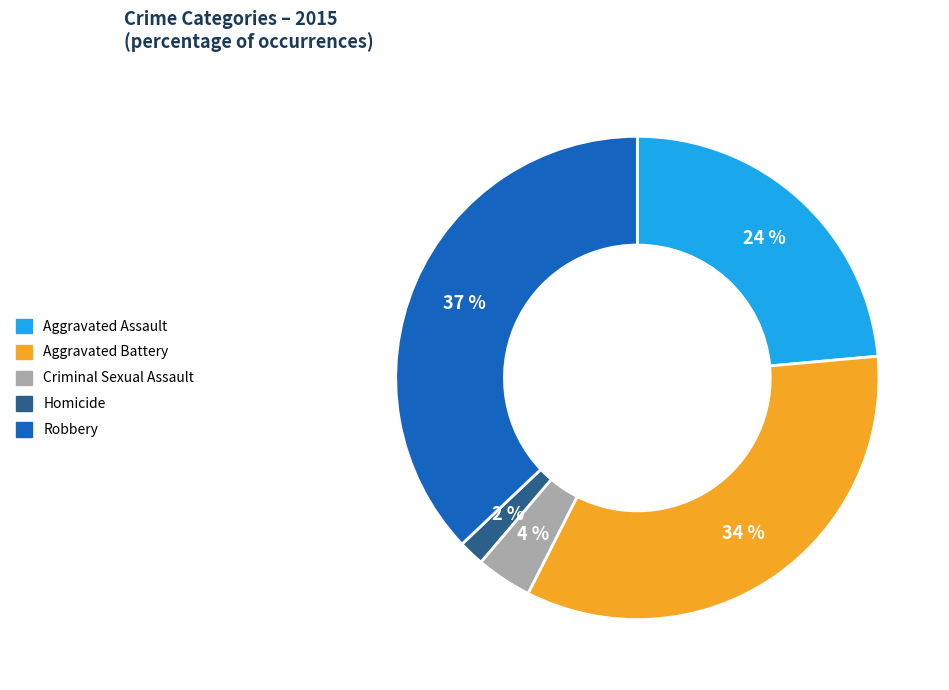

To the nearest percent, what is the difference between the Homicide and Aggravated Battery slice percentages?

32%